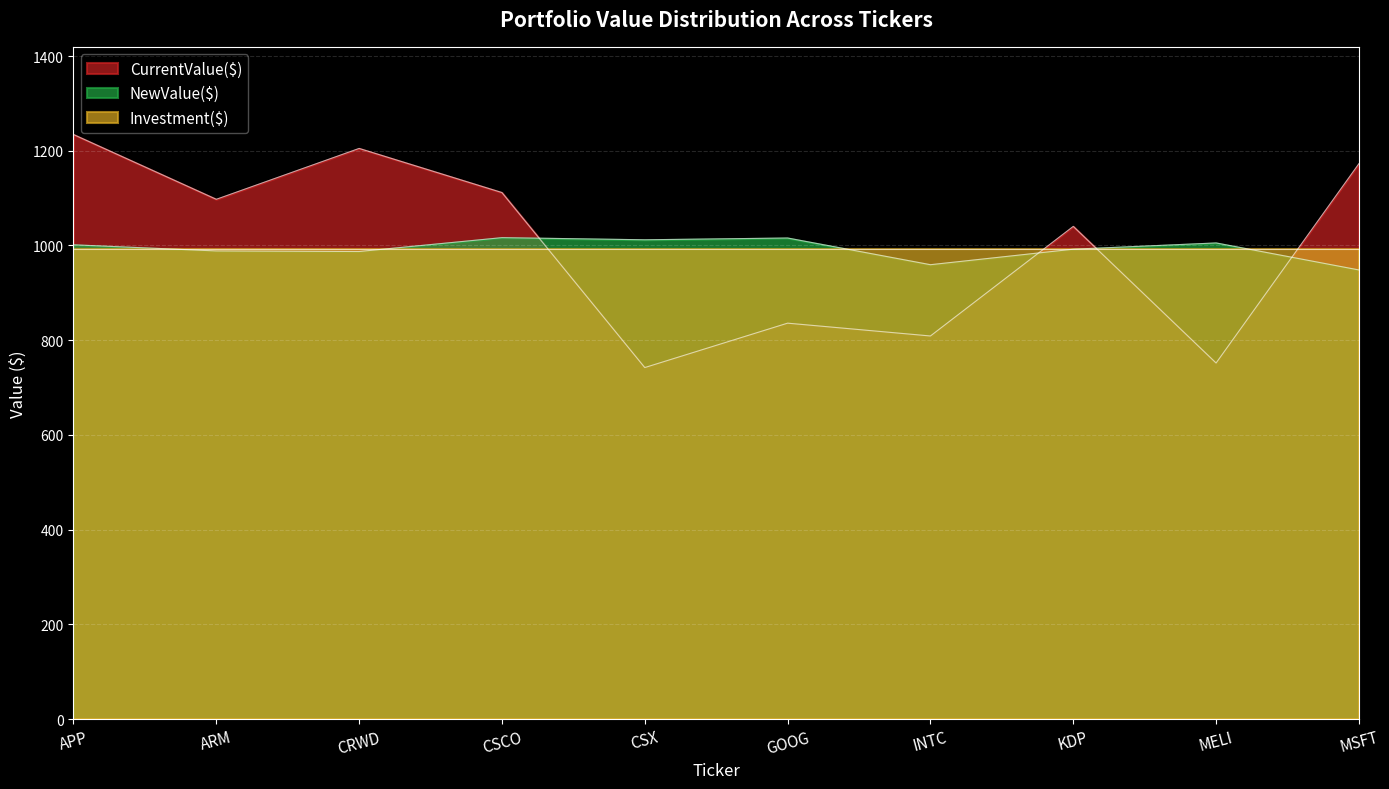

Which series changed the most between CSCO and CSX?

CurrentValue($)